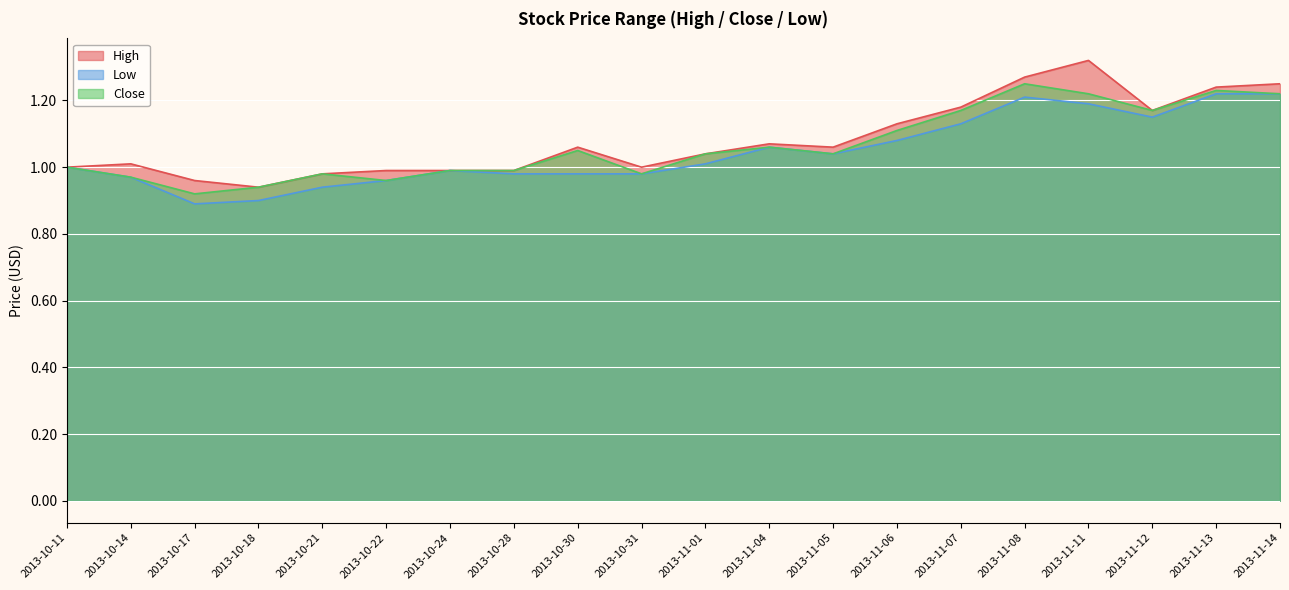

Is the value of High at 2013-10-22 greater than the value of Close at 2013-10-11?

No